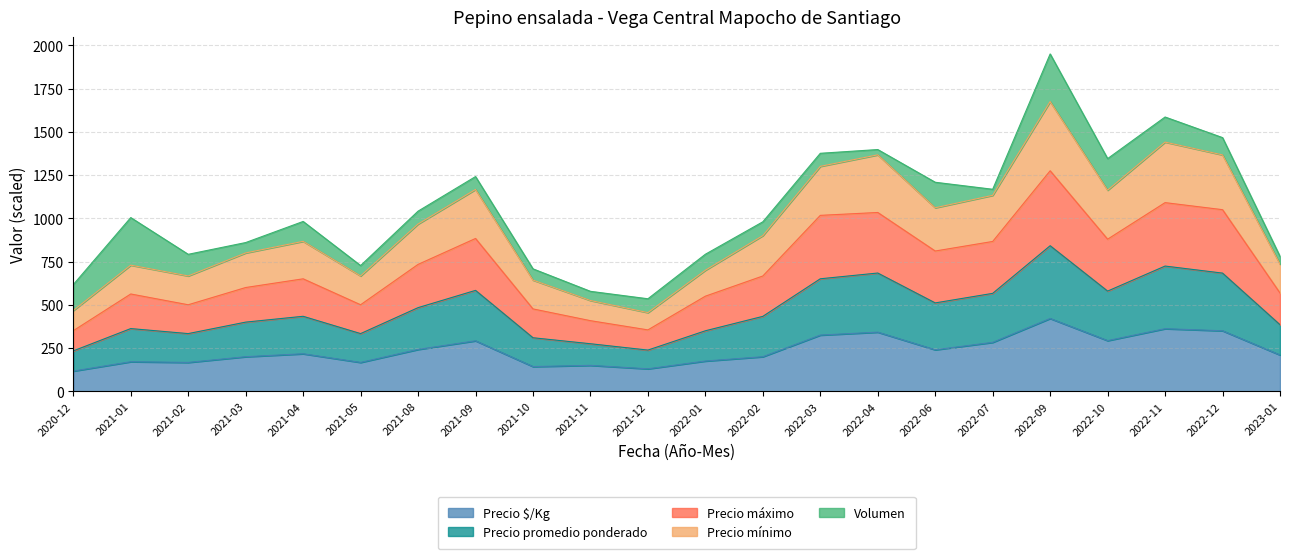

What is the difference between the maximum and minimum values in the Precio $/Kg series?

304.0